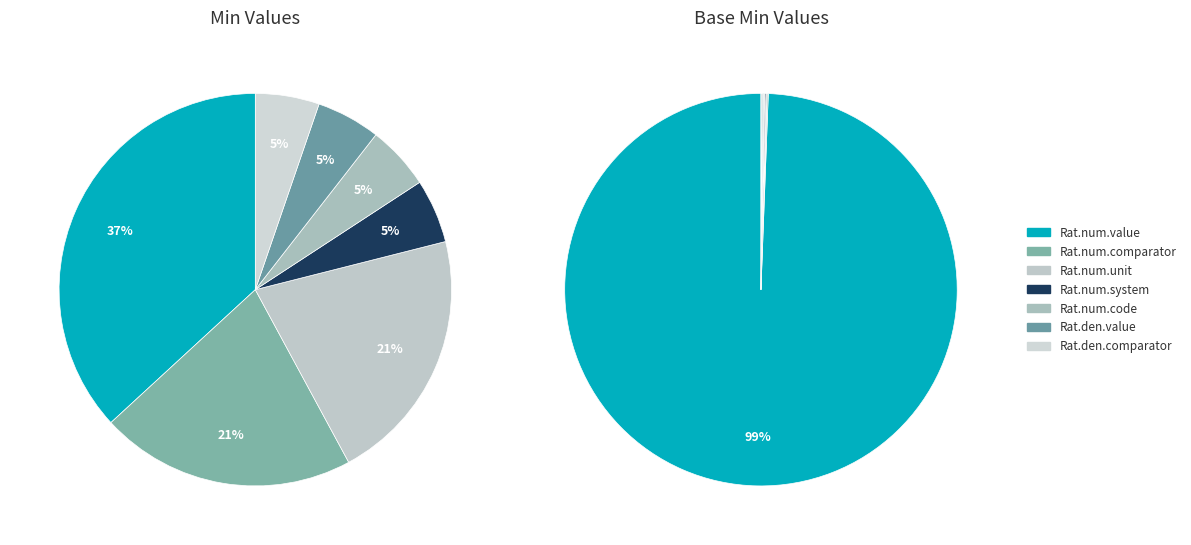

What percentage is NOT represented by Ratio.numerator.code?

94.7%